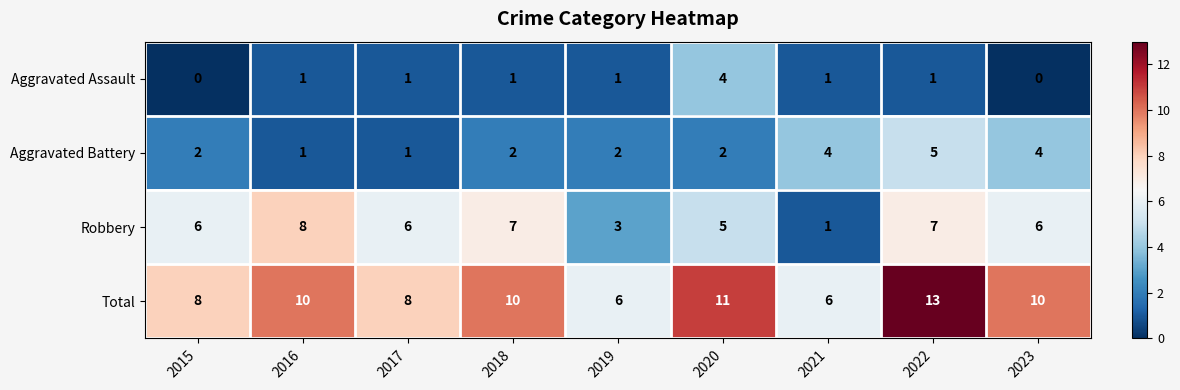

Which series has the largest total across all categories?

Total